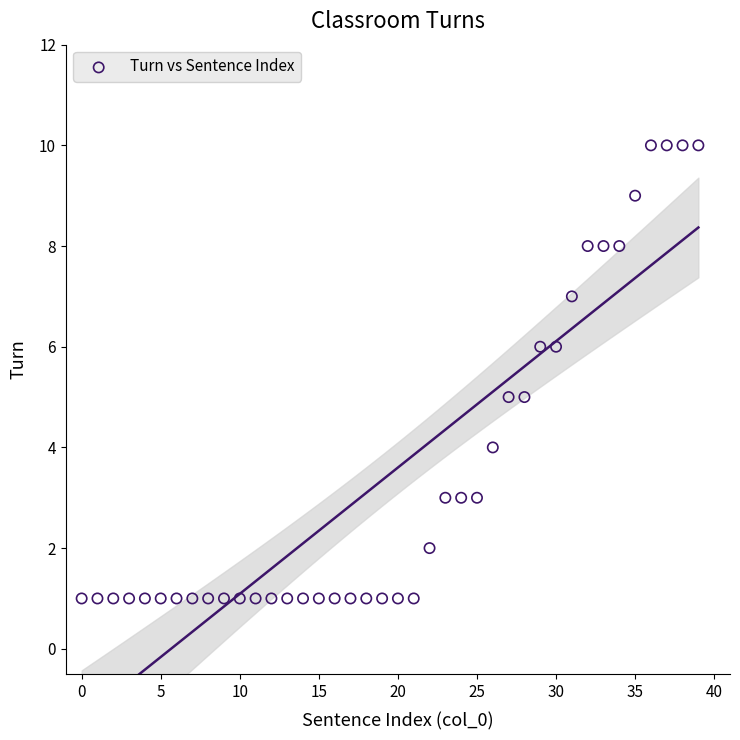

What is the range of Y values (max minus min)?

9